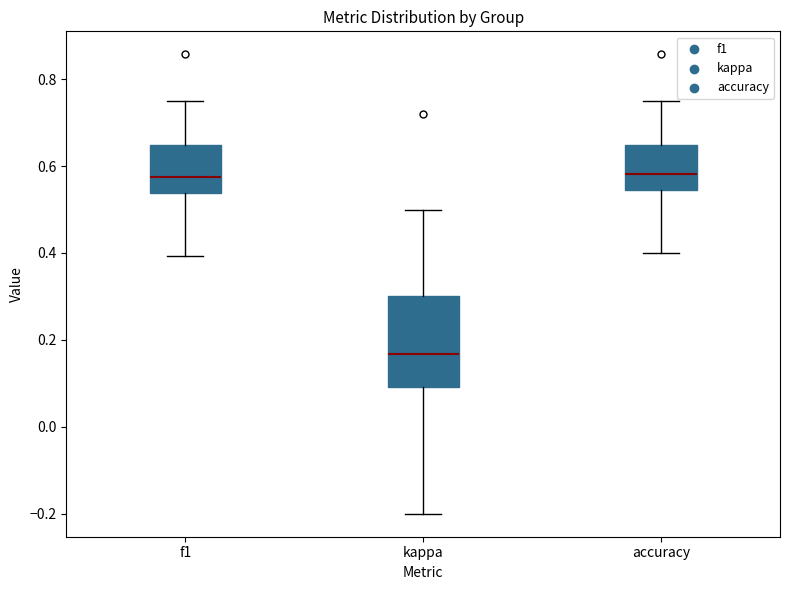

Which box has the lowest median line?

kappa